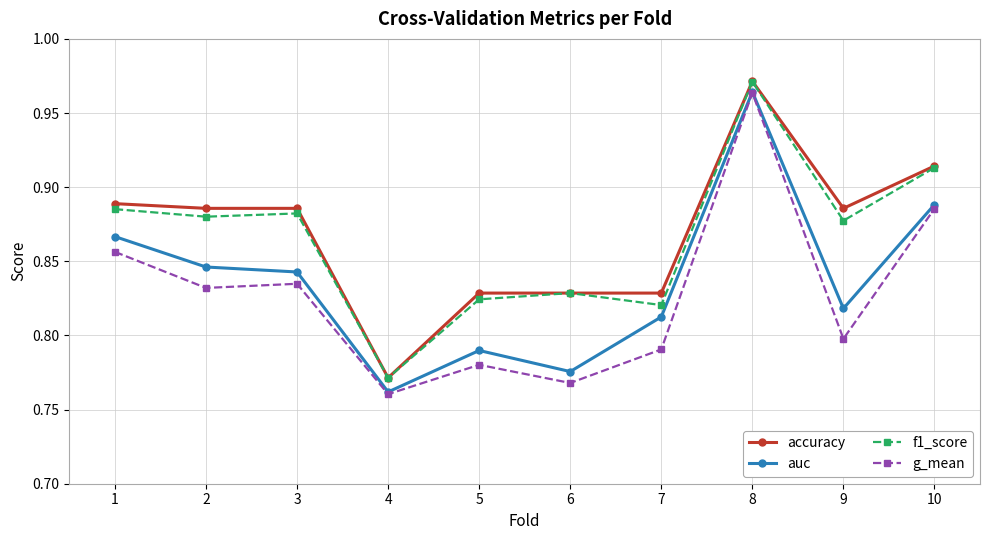

What is the difference between the maximum and minimum values in the auc series?

0.2